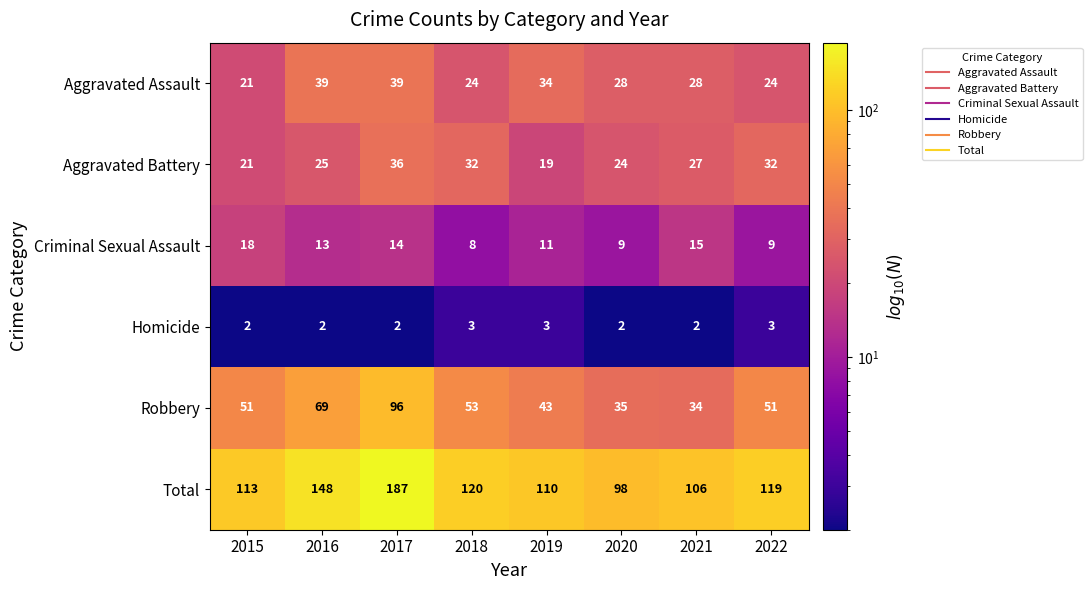

Rank the series at 2021 from lowest to highest value.

Homicide, Criminal Sexual Assault, Aggravated Battery, Aggravated Assault, Robbery, Total